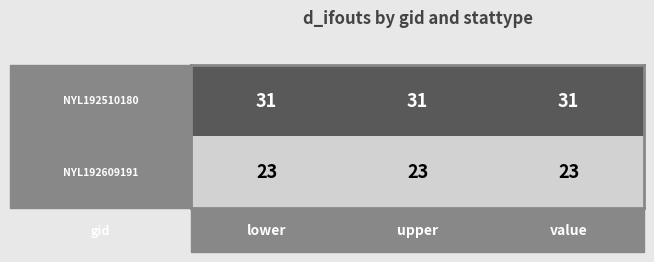

What is the smallest value displayed?

23